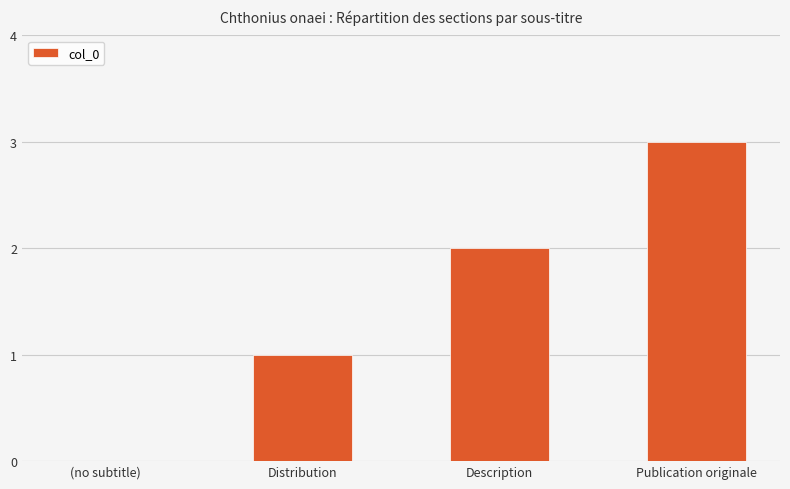

Read the value at Publication originale.

3